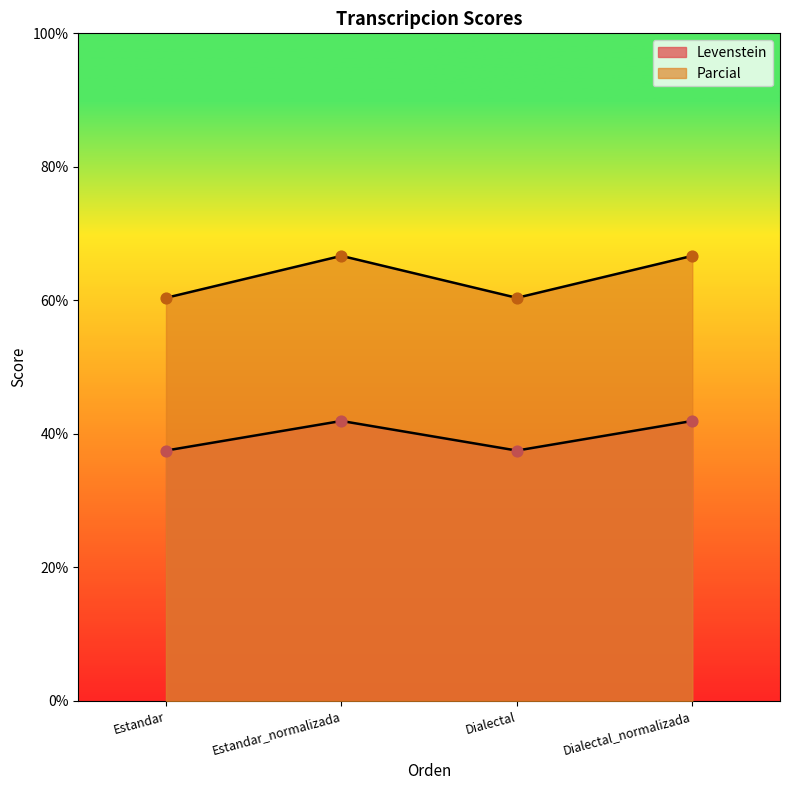

At how many categories does at least one series exceed 55?

4